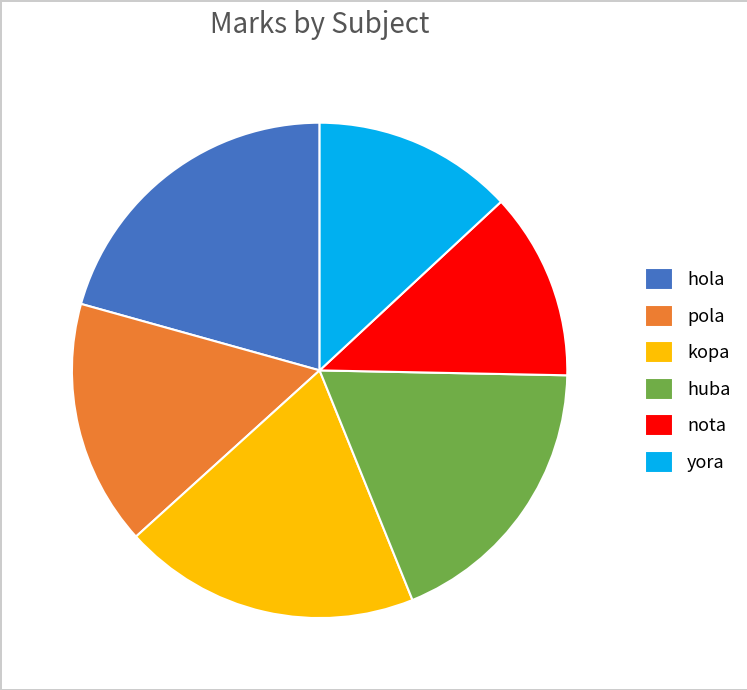

True or false: kopa accounts for 19% of the total.

True